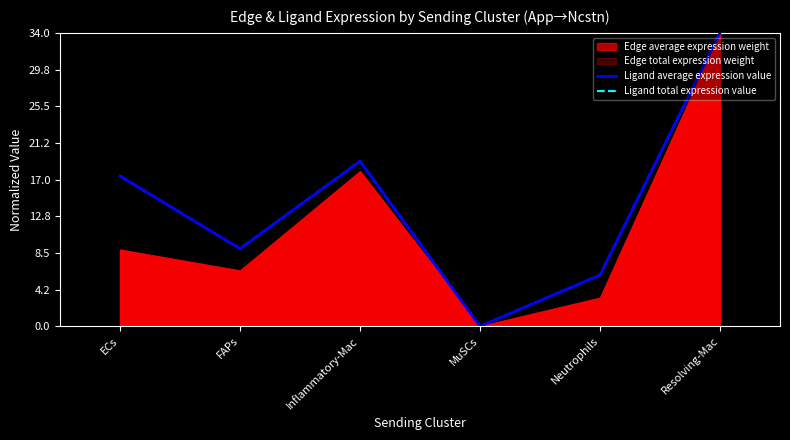

Where is the first local minimum for Ligand total expression value?

FAPs